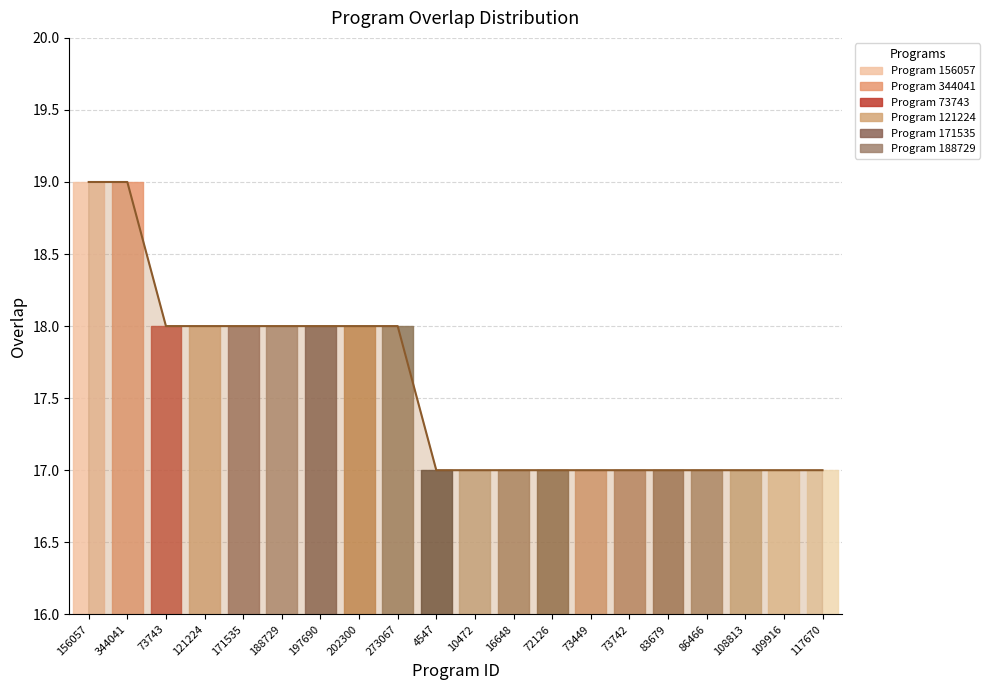

How many values exceed 17?

9